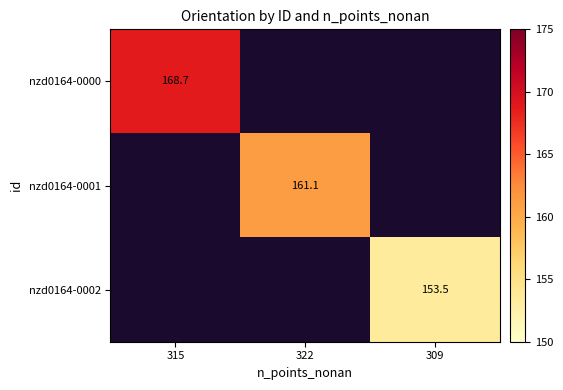

List the labels in order of nzd0164-0002 value, smallest first.

315, 322, 309